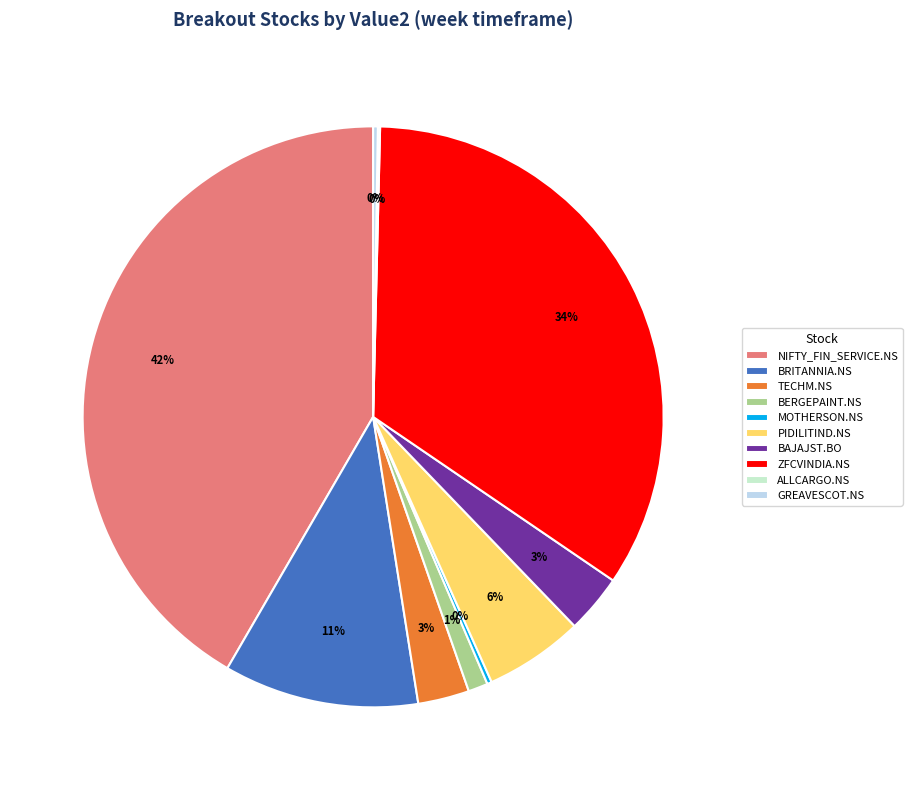

To the nearest percent, what percentage of the pie is BRITANNIA.NS?

11%